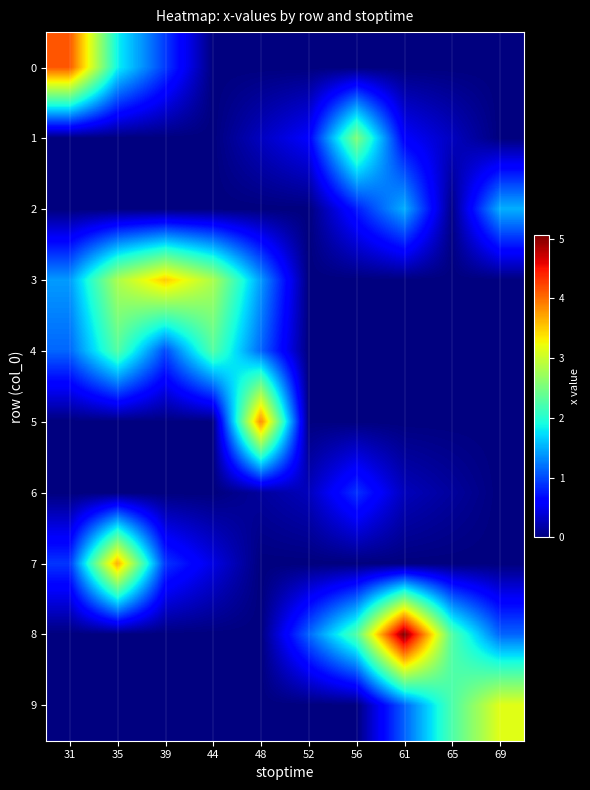

Which series has the largest range (max minus min)?

8